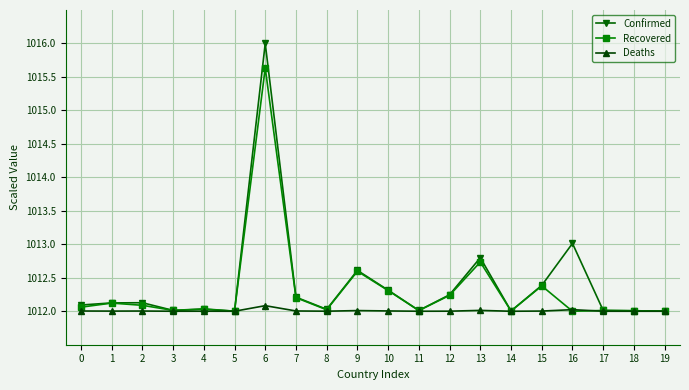

What is the smallest value displayed?

1012.0